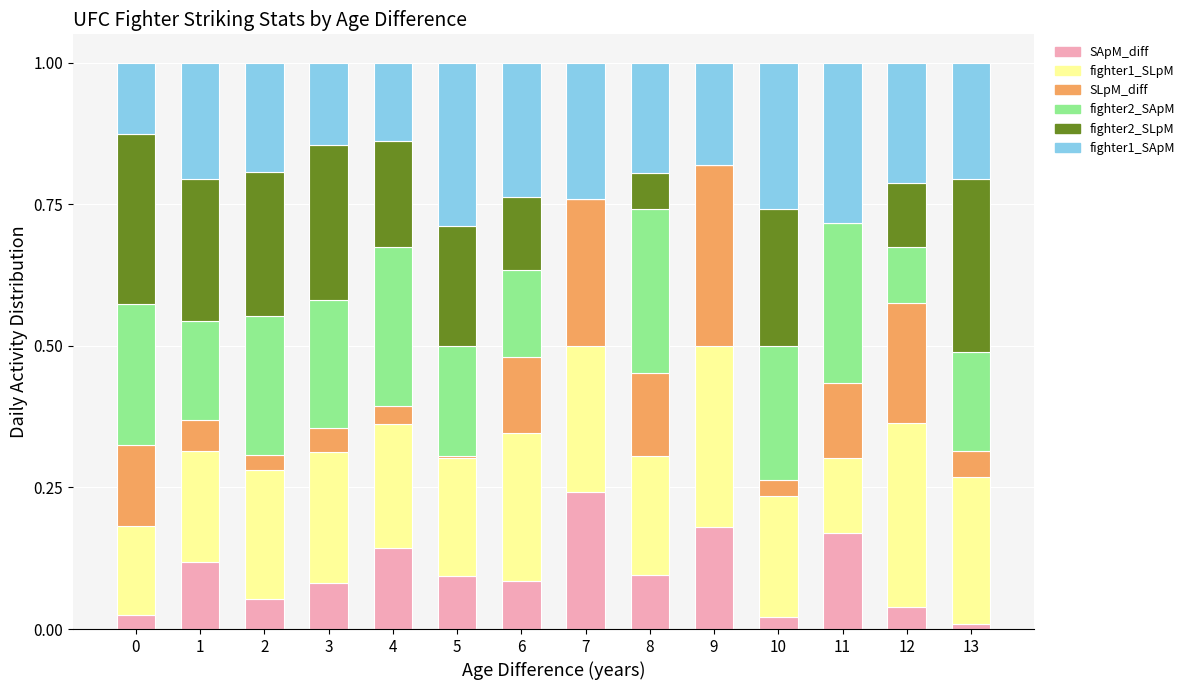

Which category has the highest value in the SApM_diff series?

7